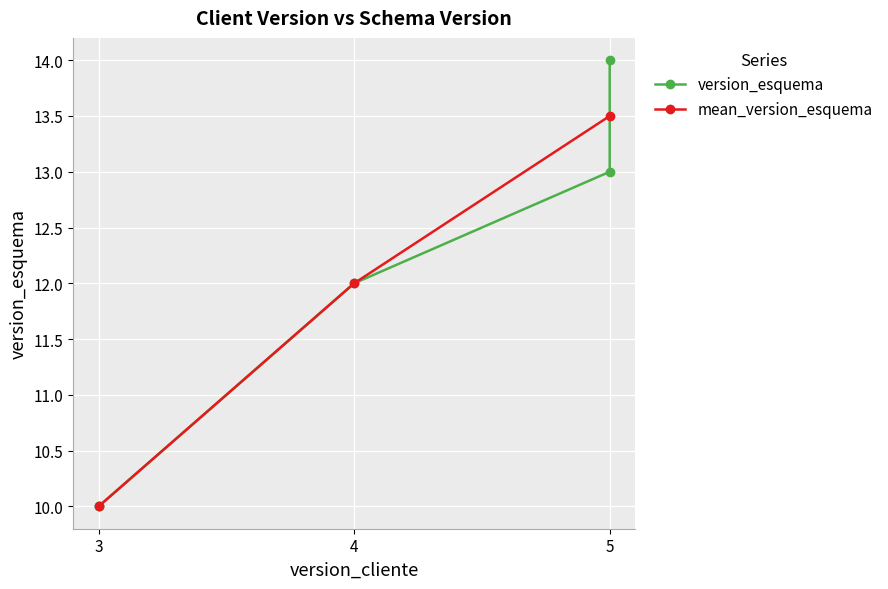

What is the value of the 2nd point from the left?

10